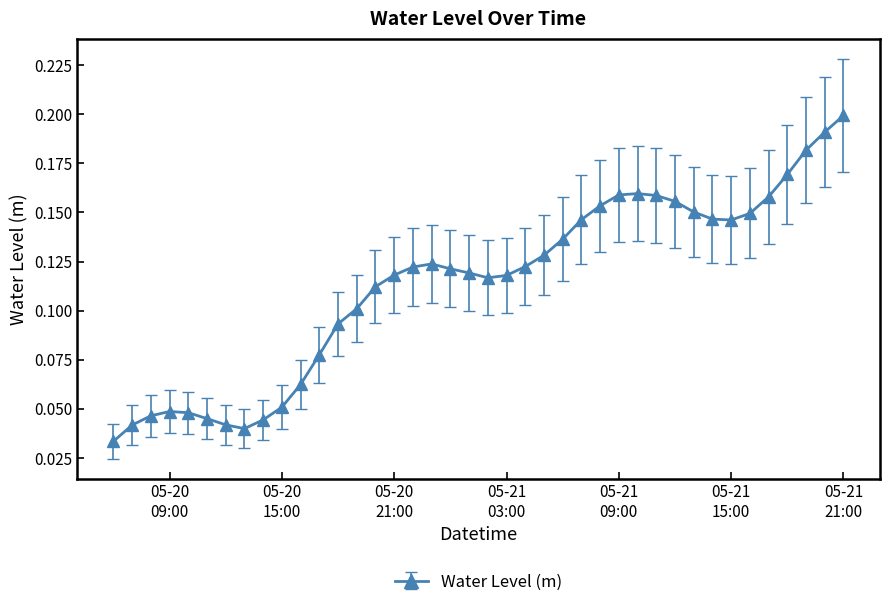

True or false: there are more than 1 points higher than both neighbors.

True